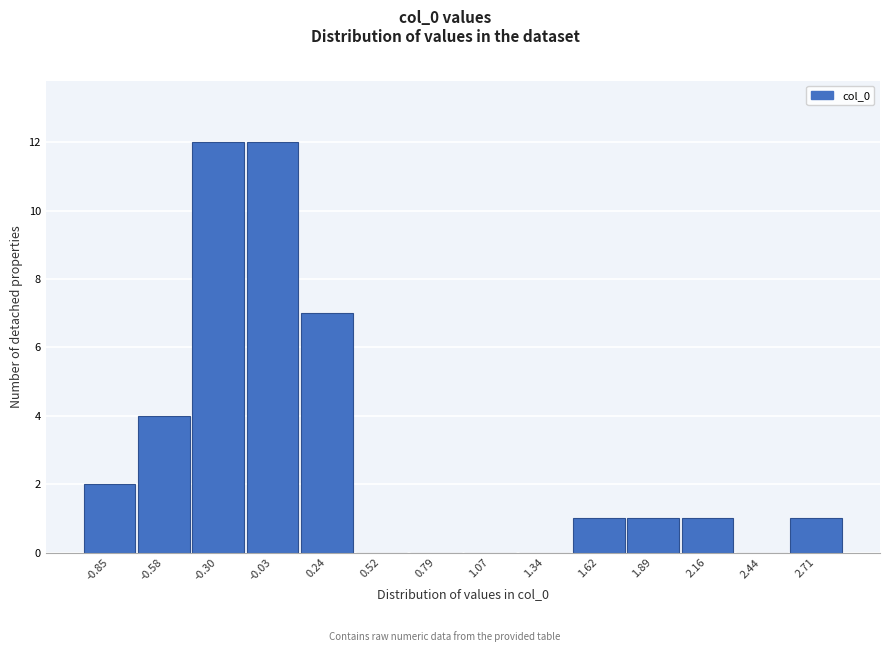

Reading left to right, what are all the values shown in this chart?

-0.85=2	-0.58=4	-0.30=12	-0.03=12	0.24=7	0.52=0	0.79=0	1.07=0	1.34=0	1.62=1	1.89=1	2.16=1	2.44=0	2.71=1